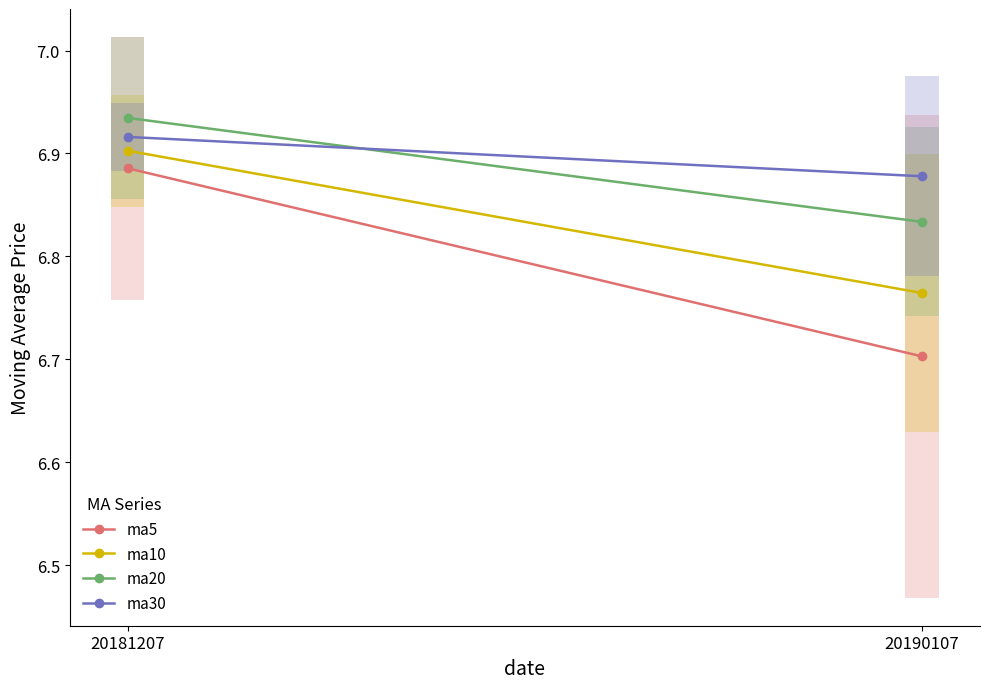

Reading left to right, list all the values displayed in this chart.

ma5: 20181207=6.9	20190107=6.7
ma10: 20181207=6.9	20190107=6.8
ma20: 20181207=6.9	20190107=6.8
ma30: 20181207=6.9	20190107=6.9